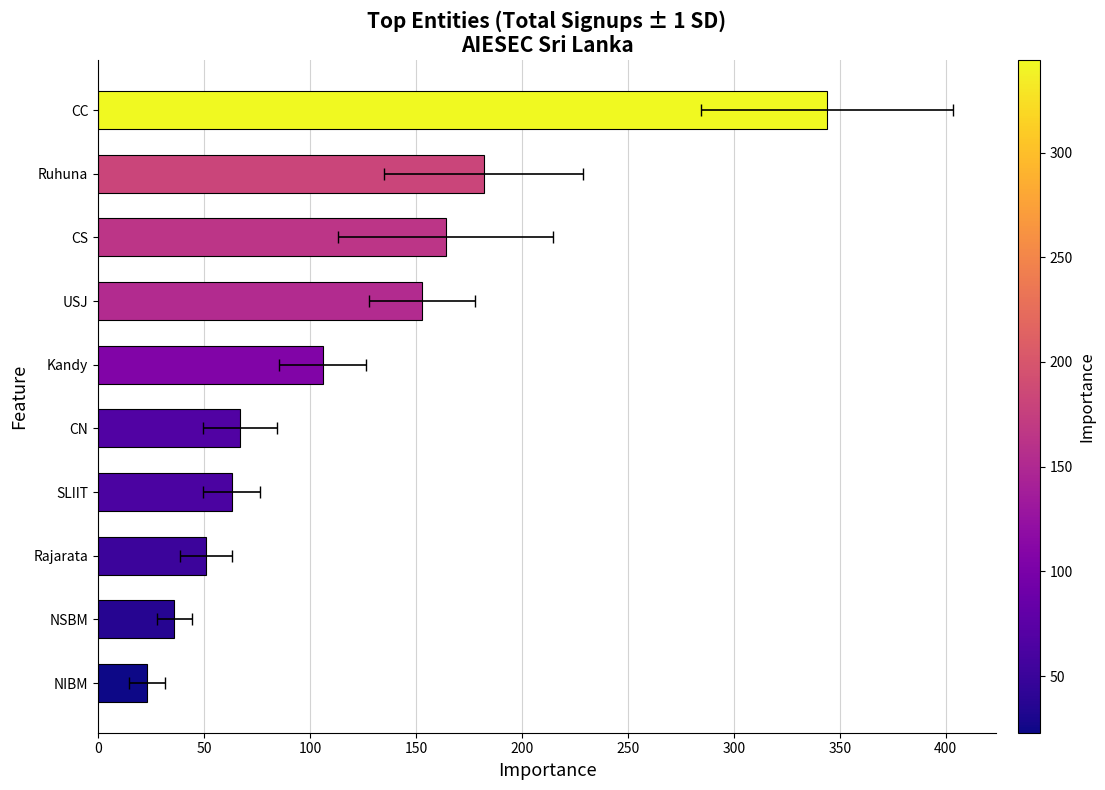

Reading left to right, what are all the values shown in this chart?

0=23	50=36	100=51	150=63	200=67	250=106	300=153	350=164	400=182	450=344